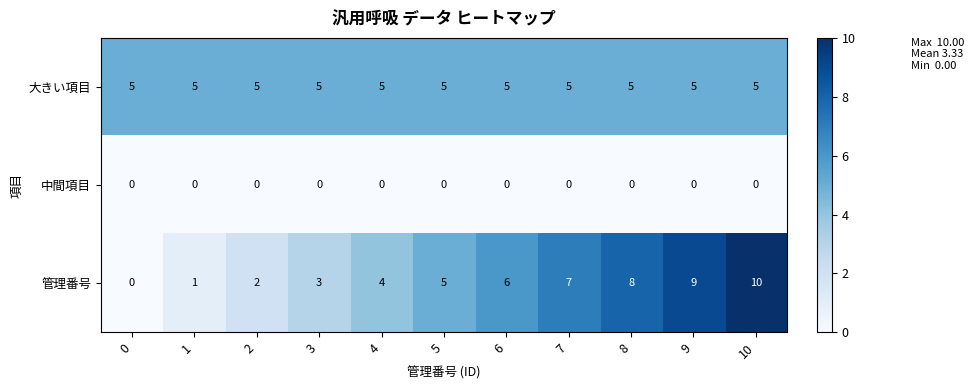

Between 1 and 9, which series saw the biggest shift?

管理番号